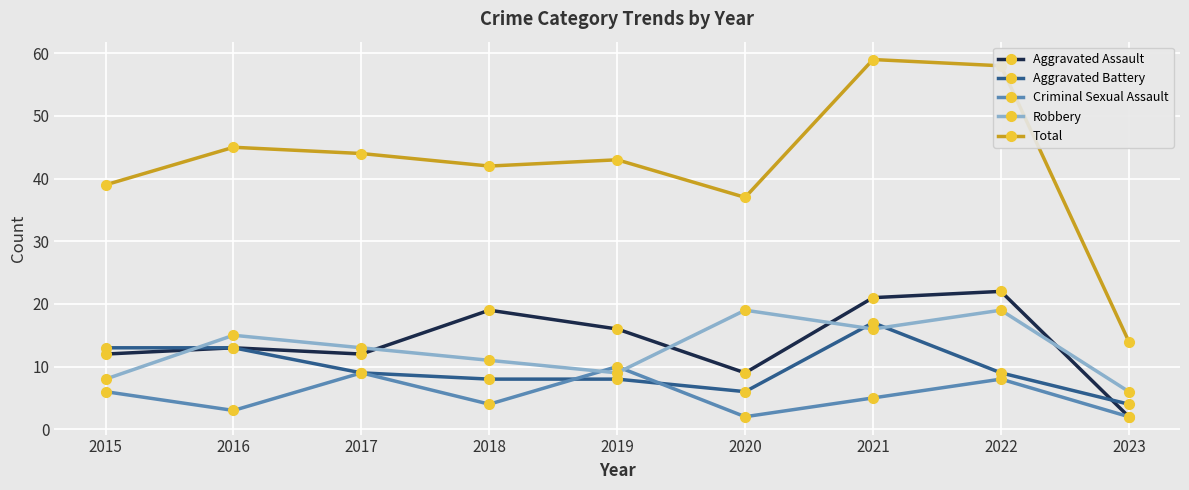

Is it true that Robbery equals 4 at 2018?

False